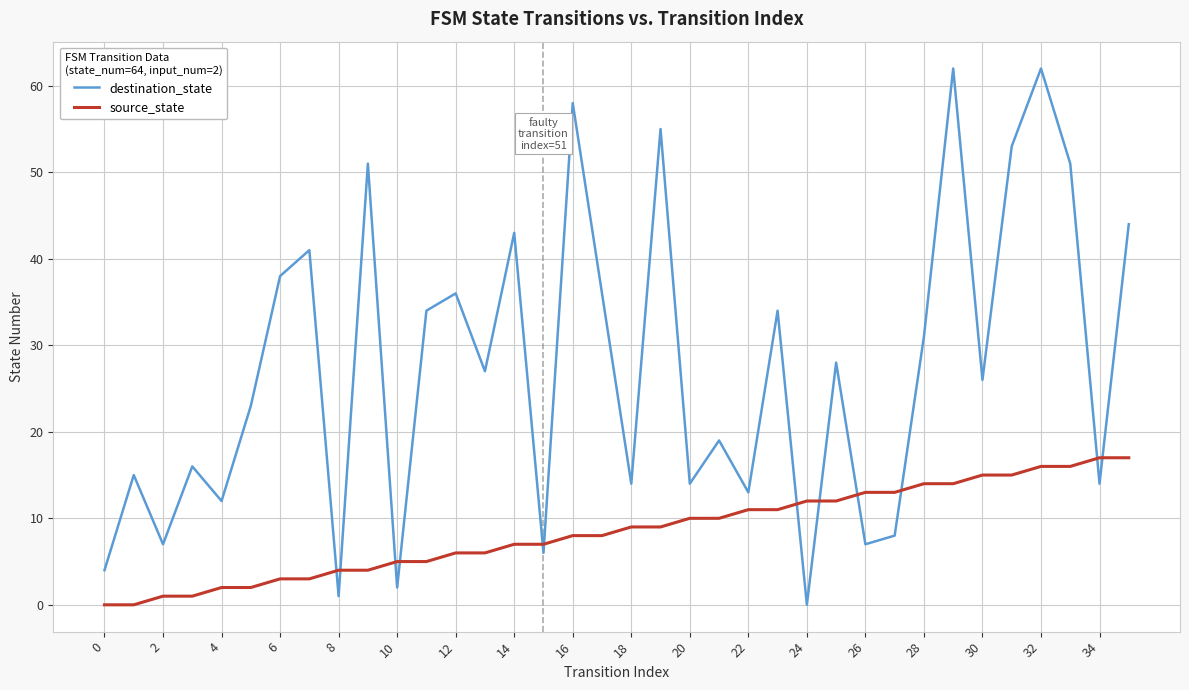

At how many categories does at least one series exceed 37?

11